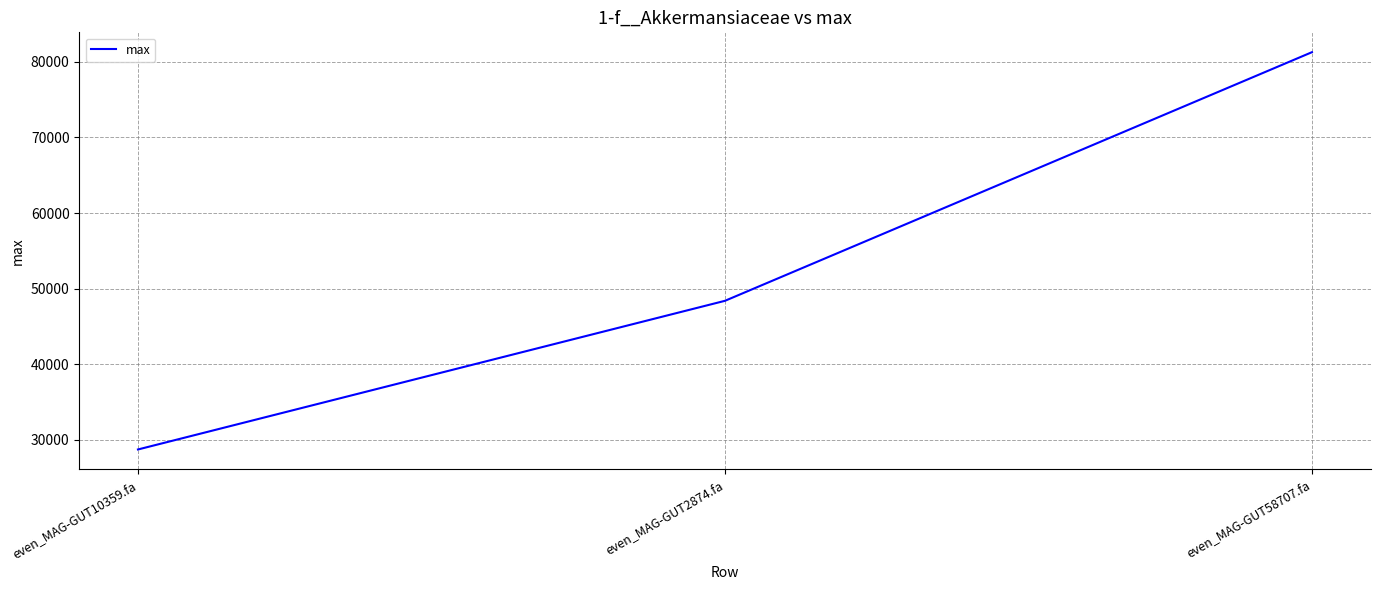

Which category has the lowest value across all series?

even_MAG-GUT10359.fa